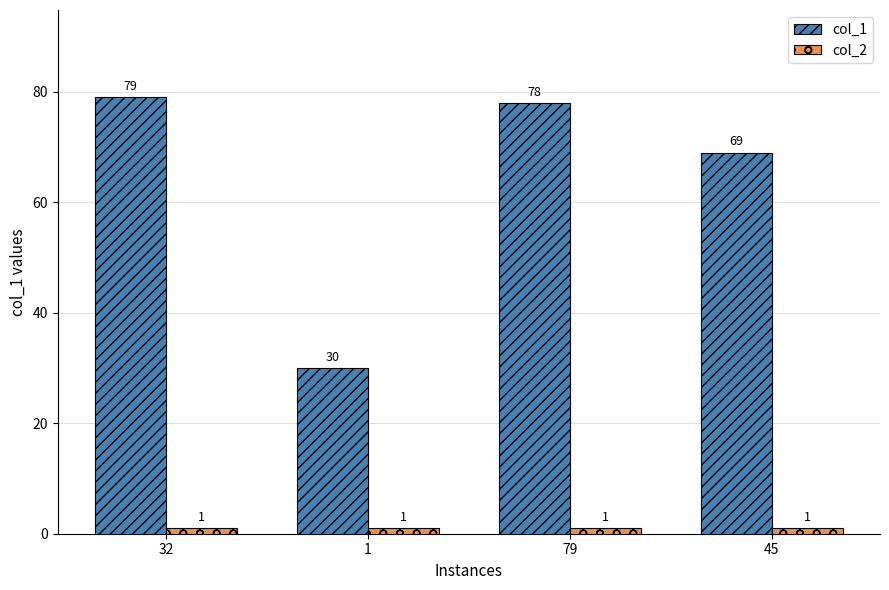

Is it true that col_1 equals 30 at 1?

True